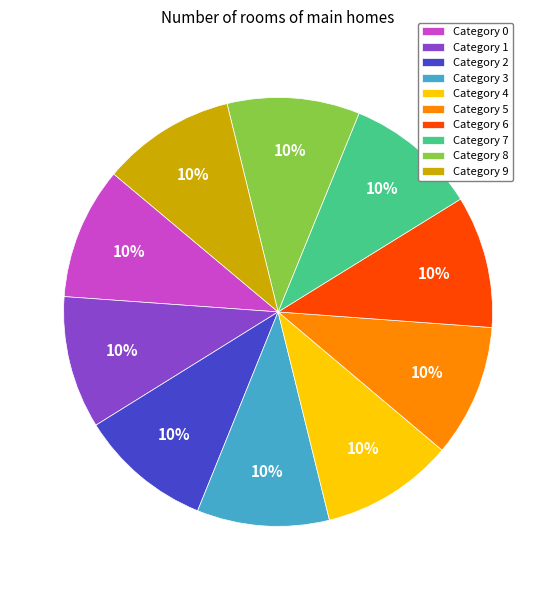

How many slices are in this pie chart?

10